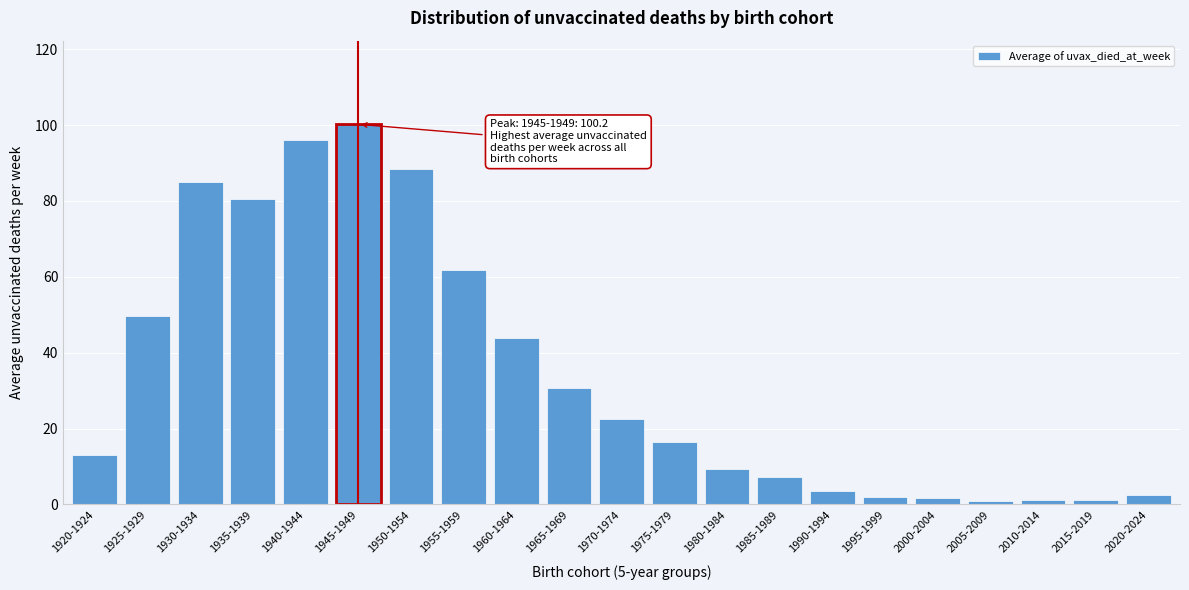

What is the difference between the maximum and minimum values?

99.4